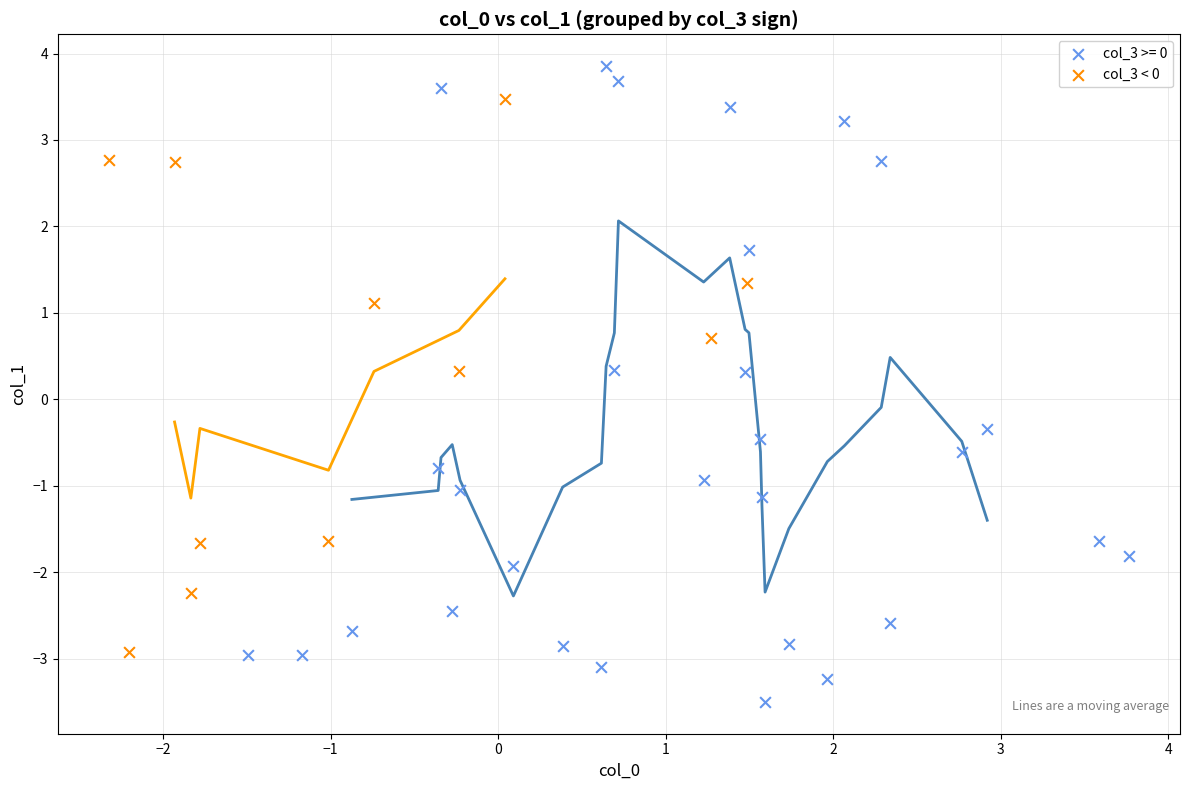

Which series contains the highest Y value?

col_3 >= 0